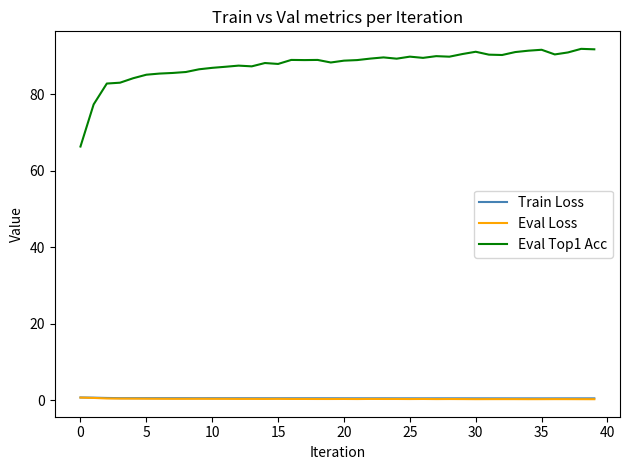

True or false: Eval Loss and Eval Top1 Acc cross at least once.

False